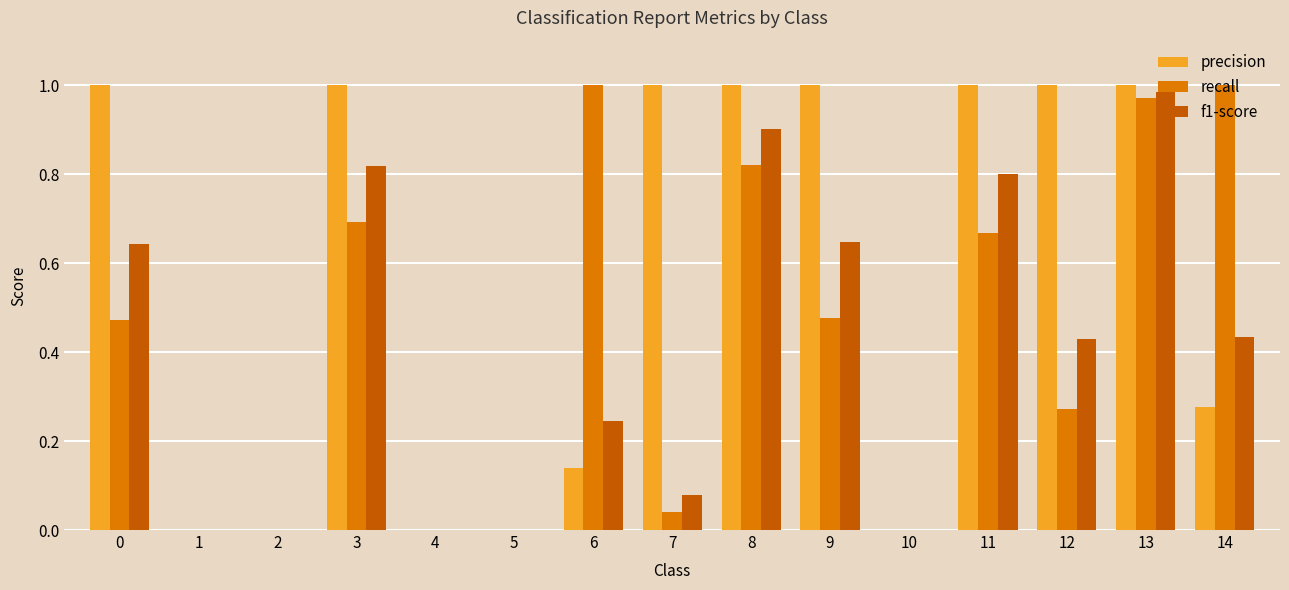

Which series changed the most between 2 and 9?

precision